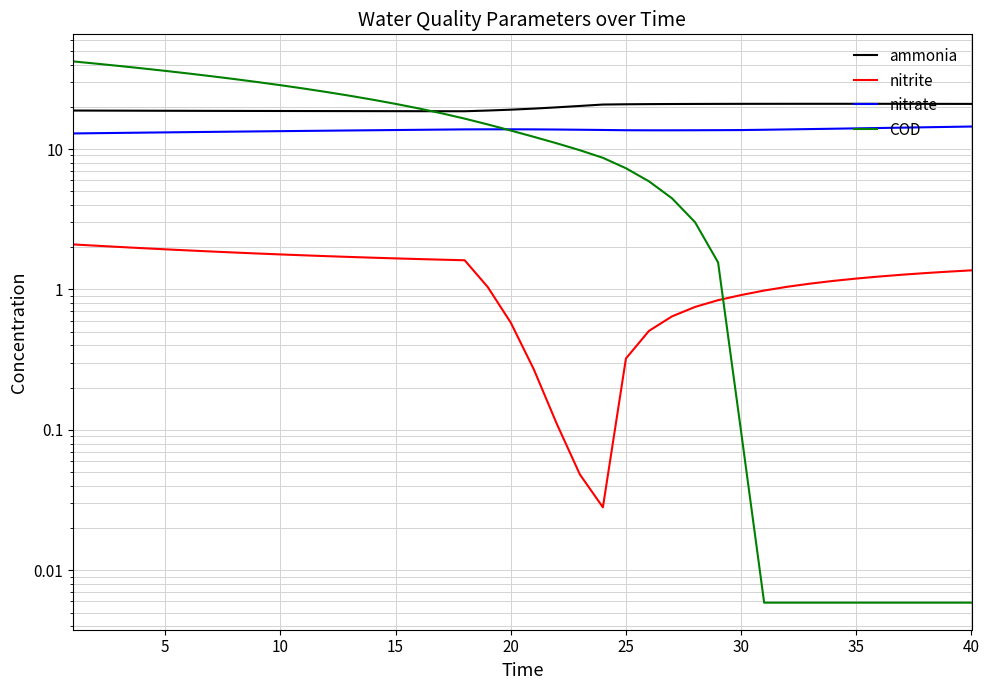

What is the greatest value displayed?

42.1